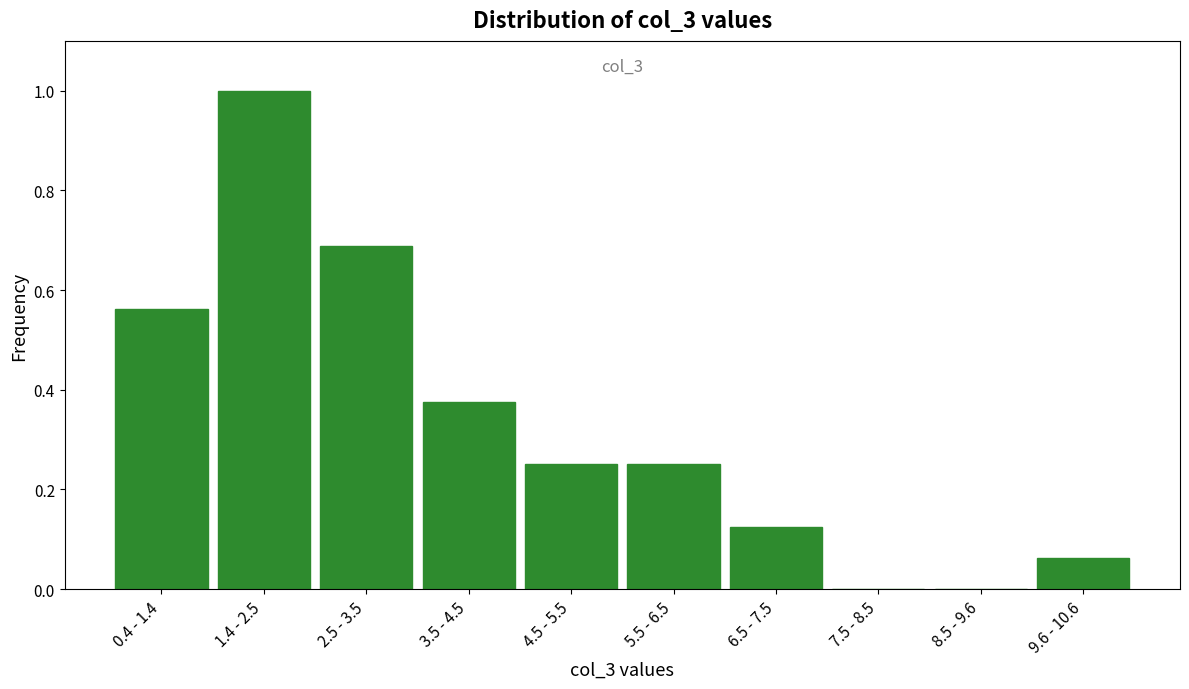

What is the sum of all values?

3.3